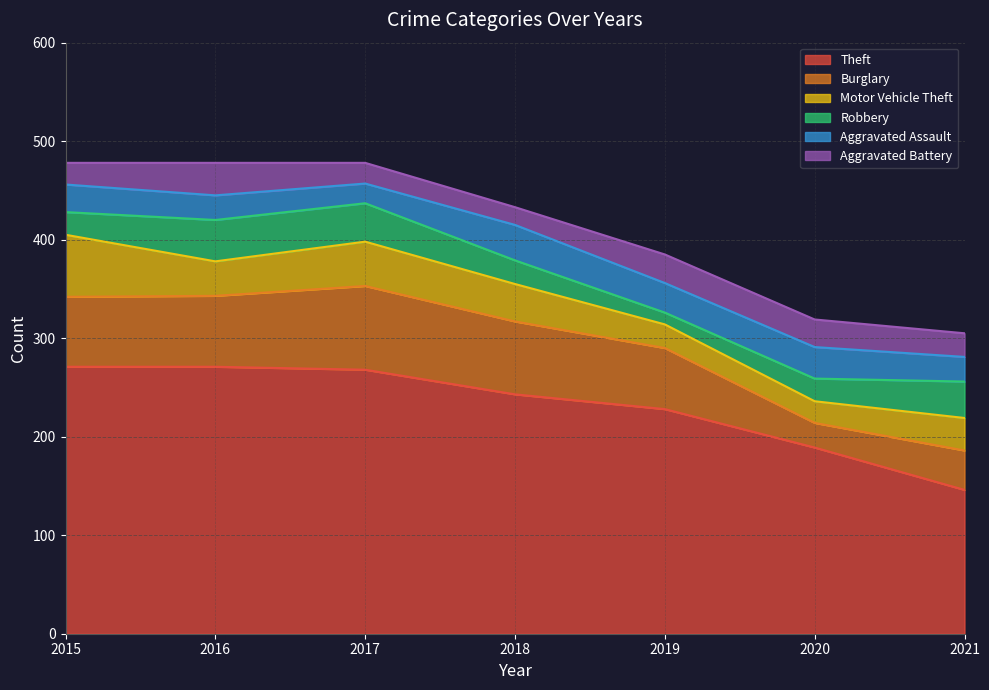

How many interior local peaks does the Robbery series have?

1